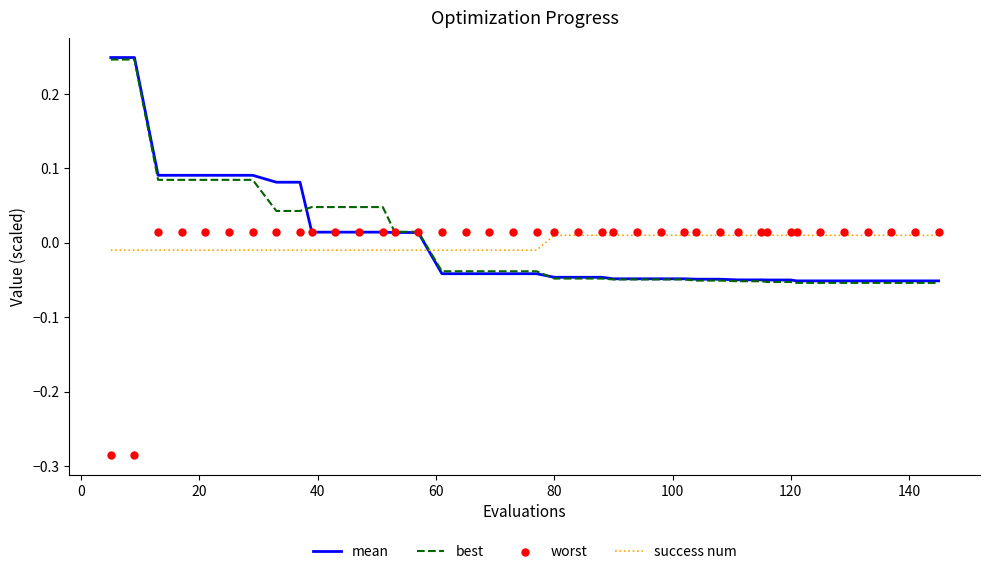

Which series has the largest Y range (max minus min)?

mean